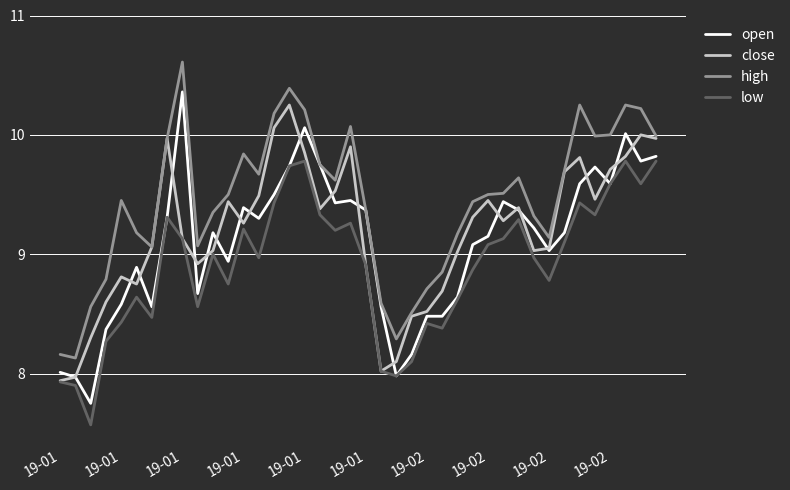

Which series has the largest total across all categories?

high